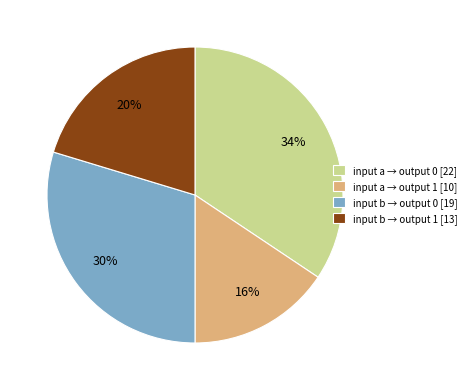

What is the largest slice in the pie chart?

input a → output 0 [22]